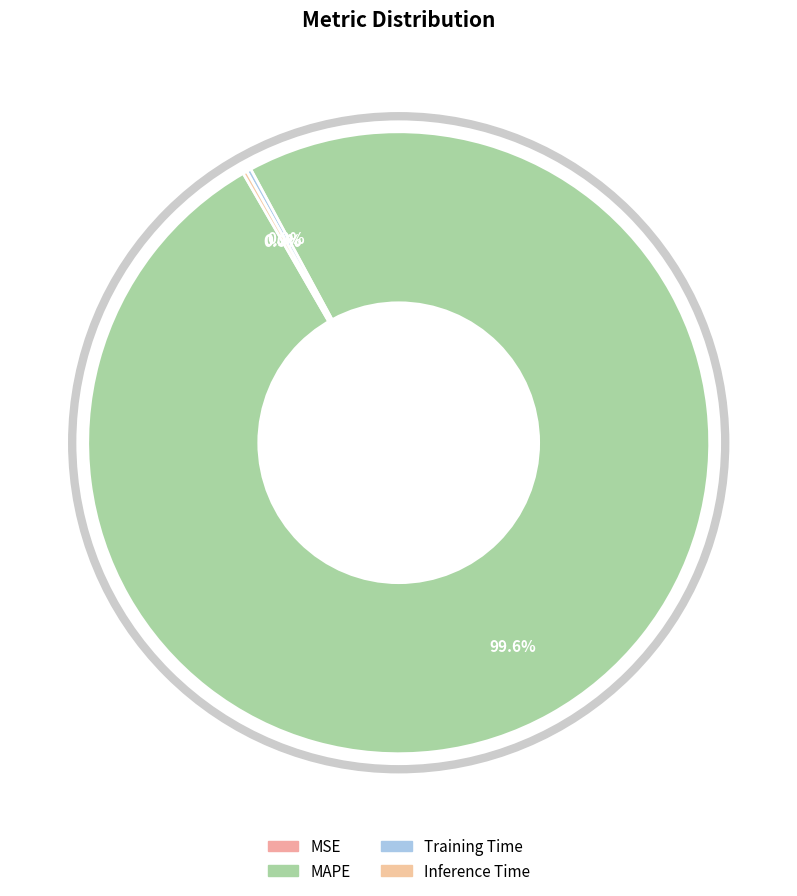

How many segments does this pie chart have?

4